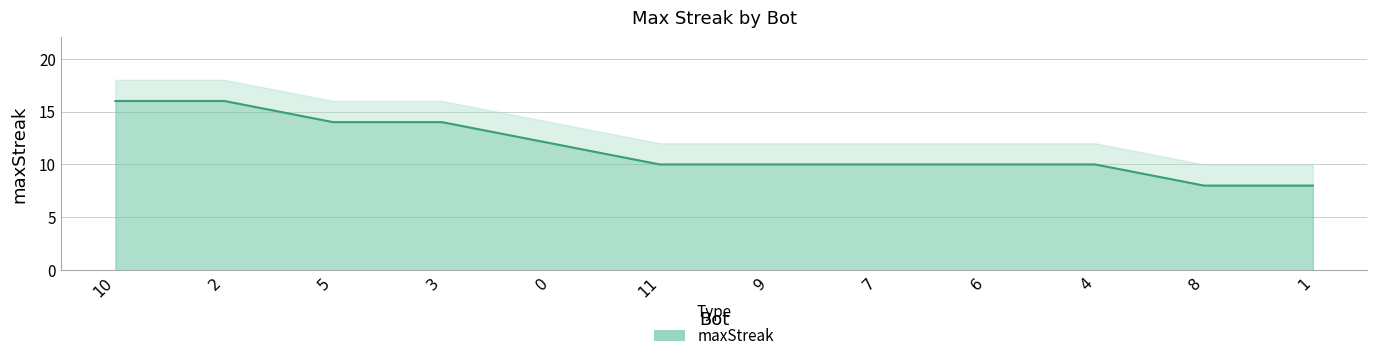

At which label does the data first exceed 10?

10